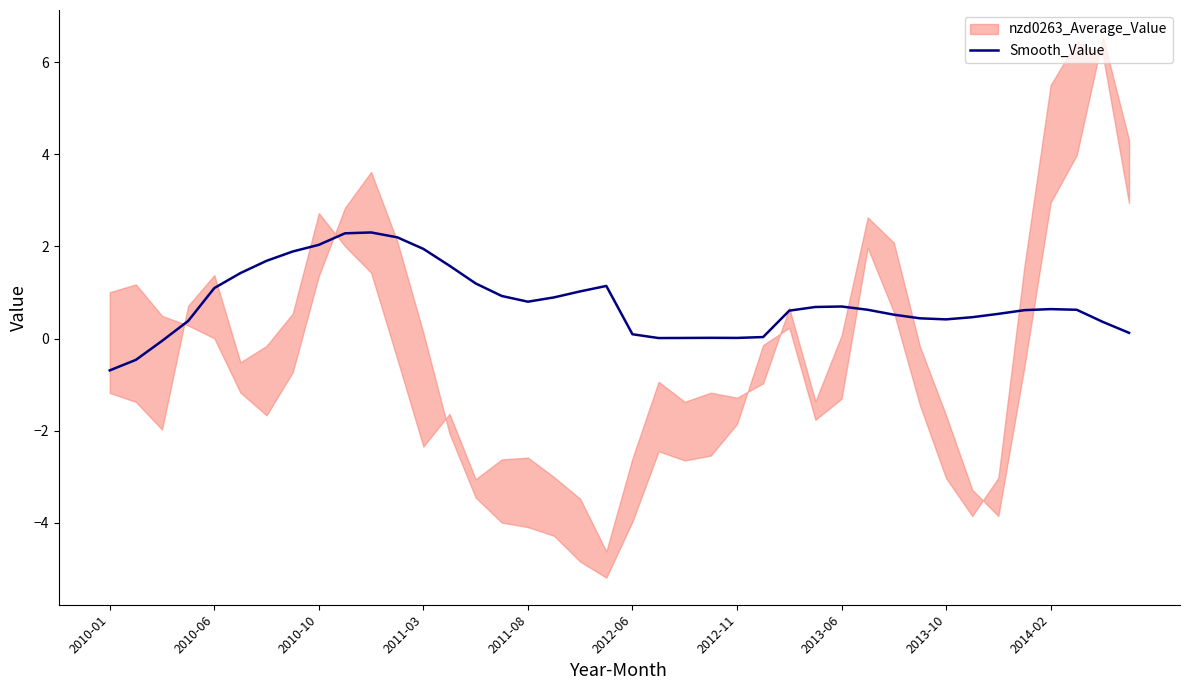

Where is the data nearest to the value 0?

21